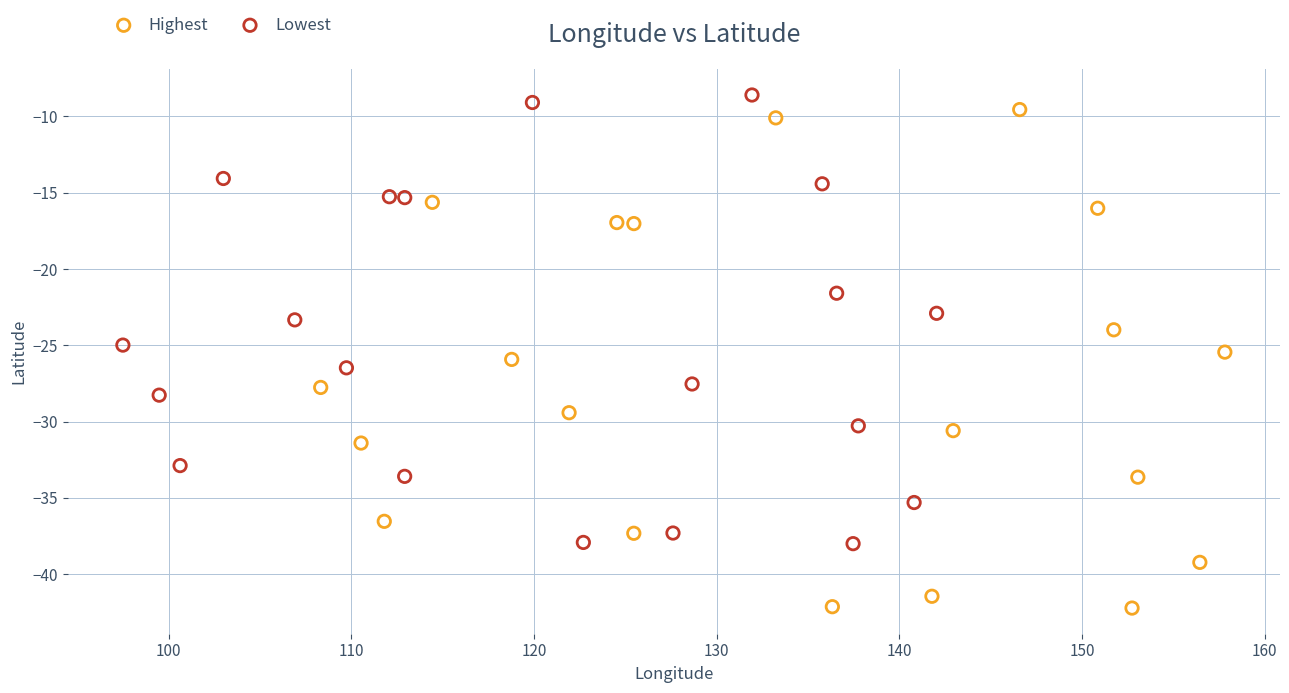

What are all the series names shown in the legend?

Highest, Lowest